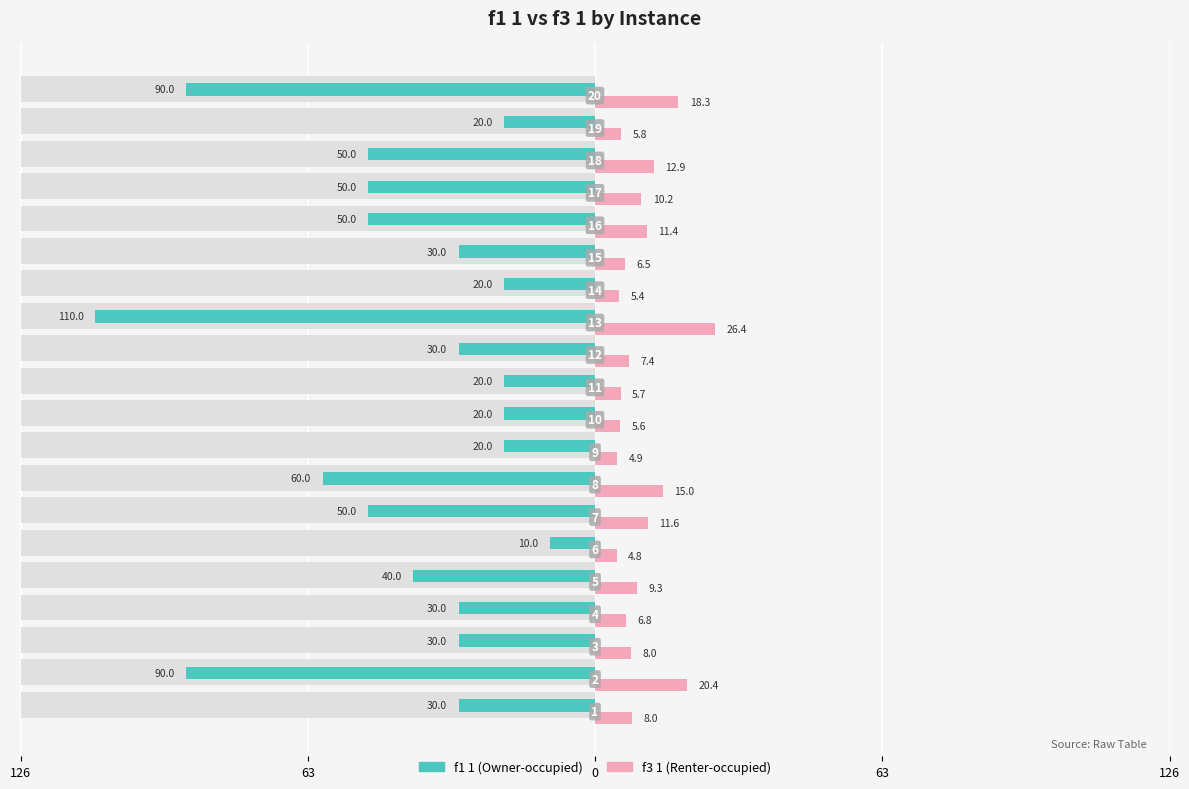

How many series are shown in this chart?

2